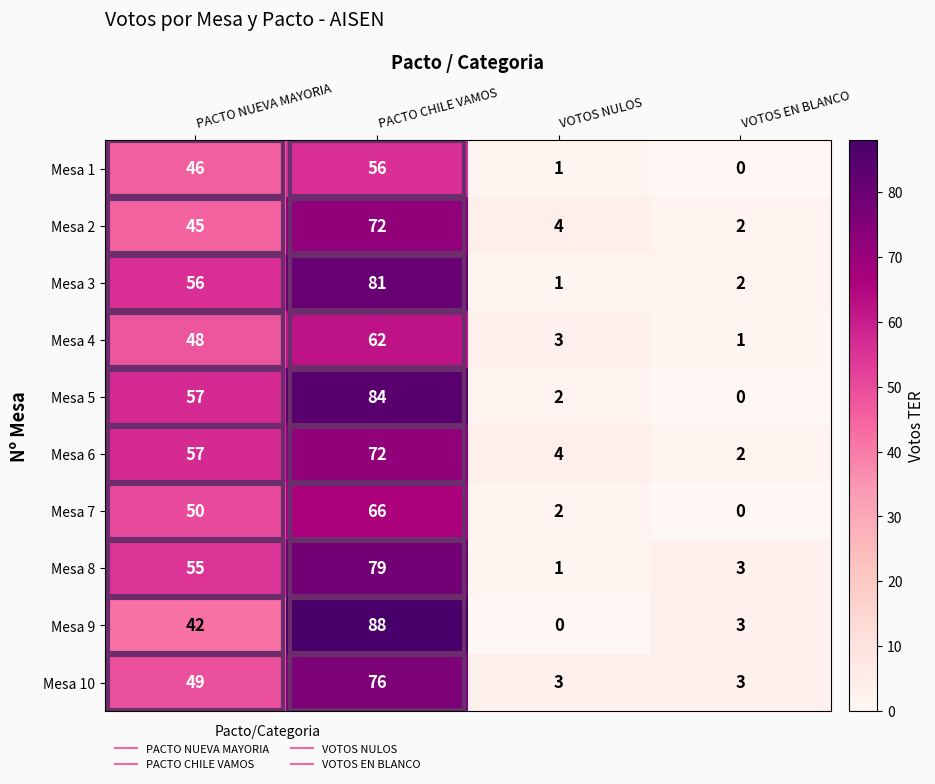

What is the spread (max minus min) of values at VOTOS EN BLANCO?

3